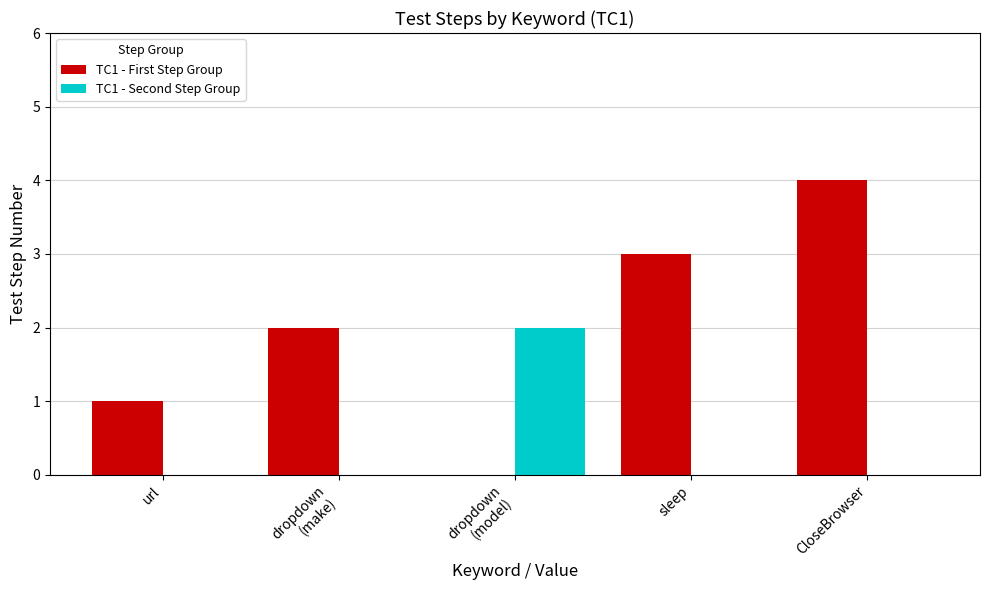

How many groups of bars are there?

5